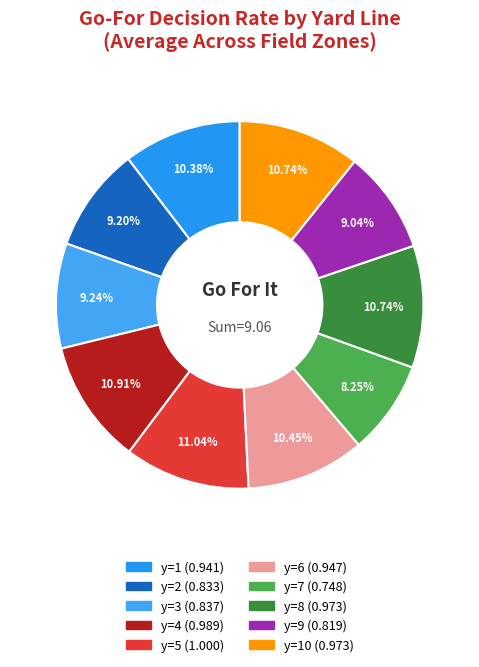

How many slices are in this pie chart?

10